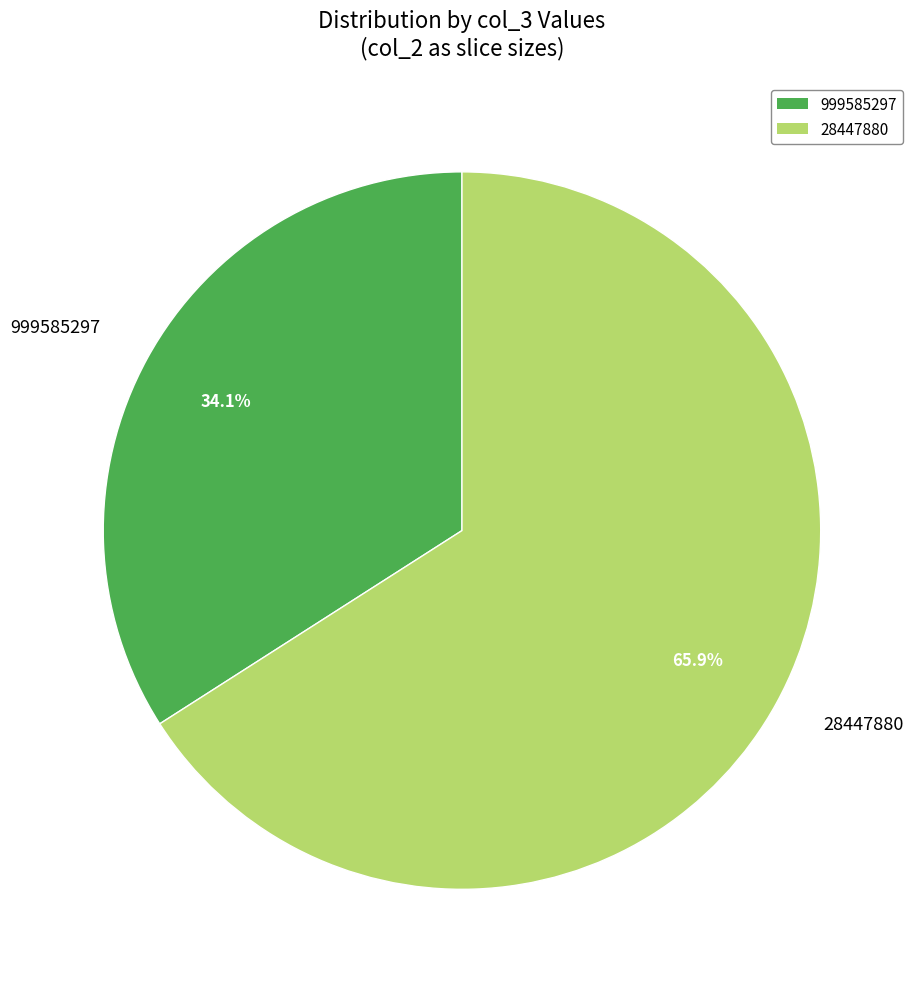

How many segments does this pie chart have?

2